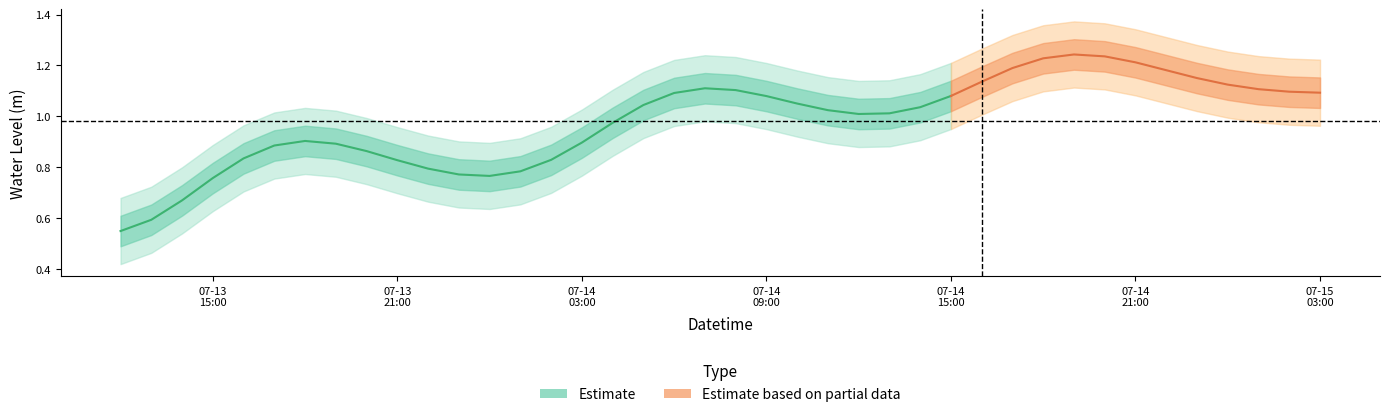

What is the average value?

1.0